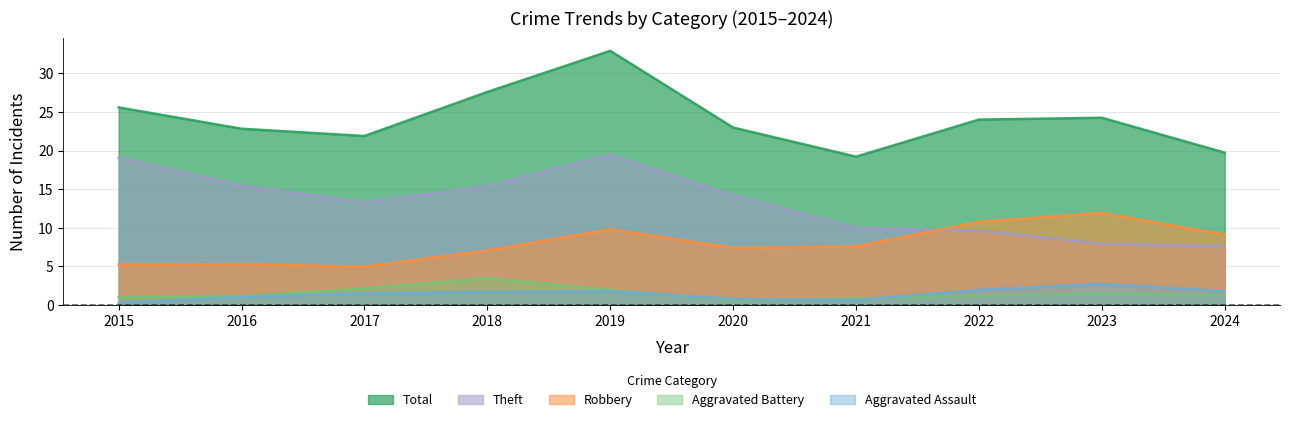

True or false: Theft and Aggravated Assault cross at least once.

False